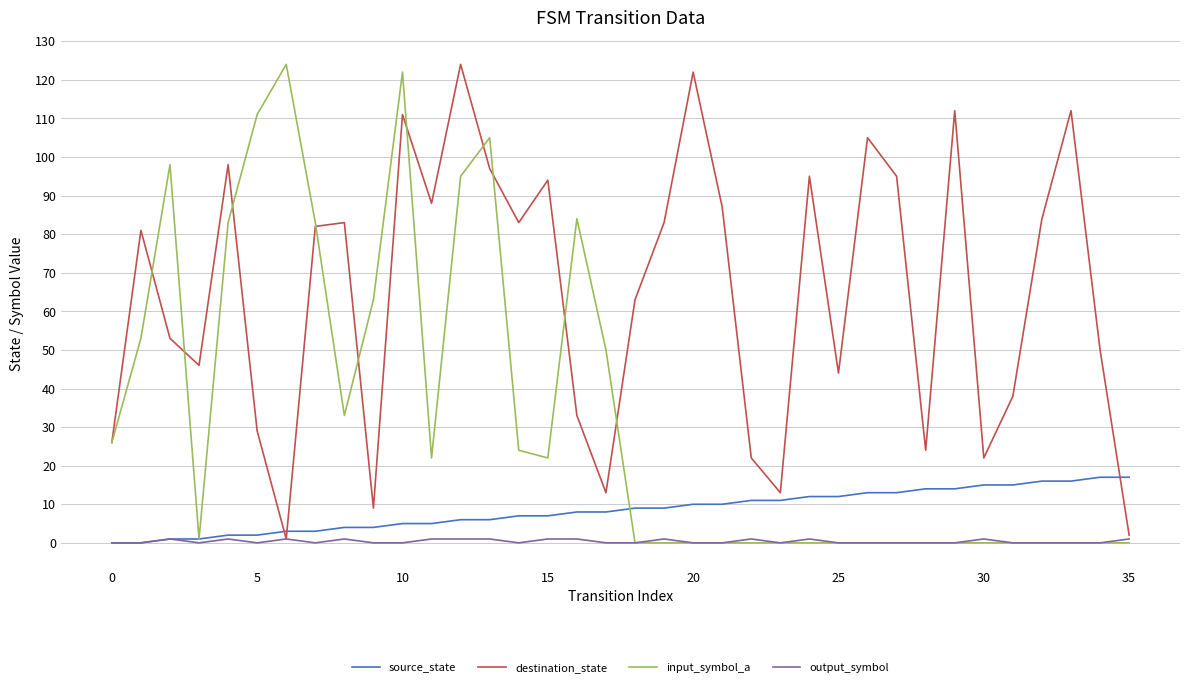

What is the maximum value shown in the chart?

124